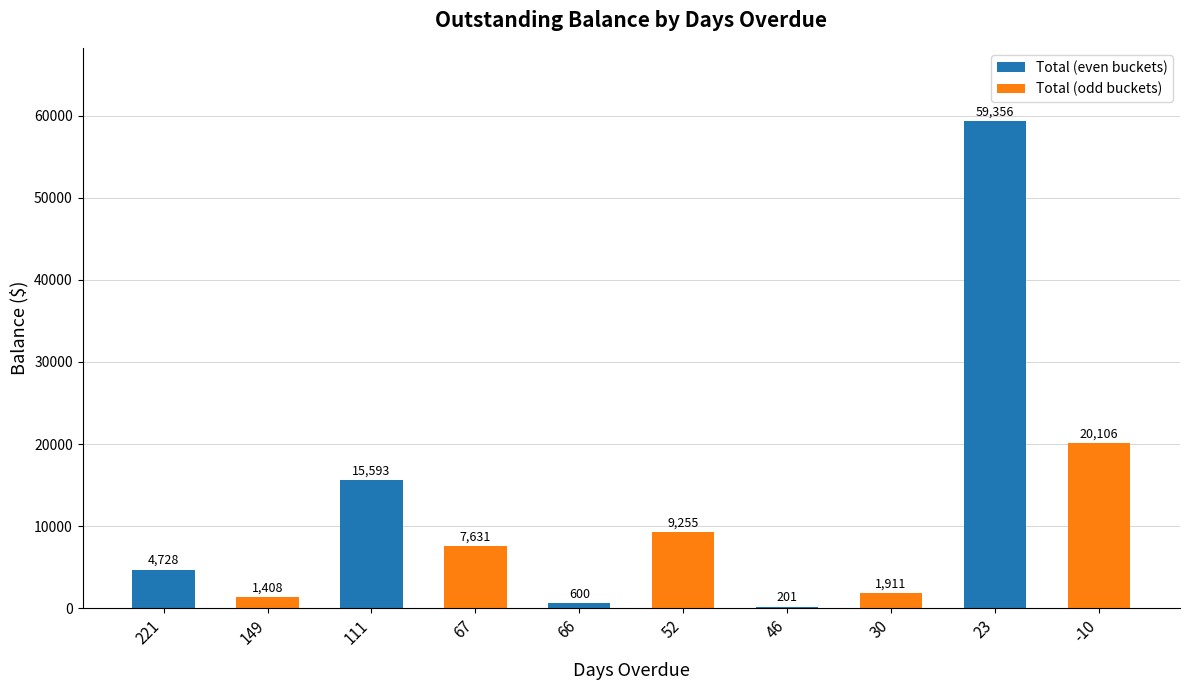

Is it true that the value at 111 is 15593.5?

True